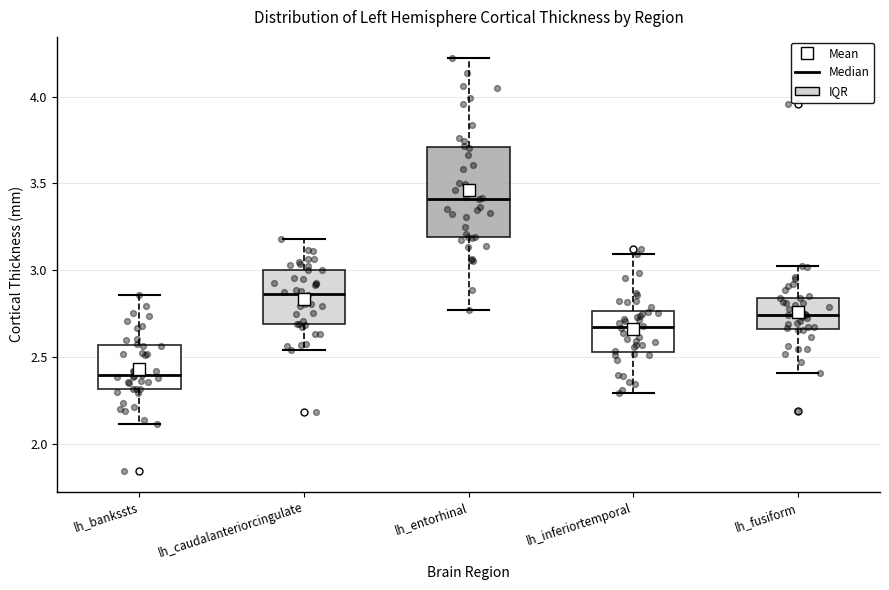

Where does the upper whisker of the box for lh_caudalanteriorcingulate end on the y-axis? The values are not printed on the chart, so give them approximately, as read against the axis.

3.20